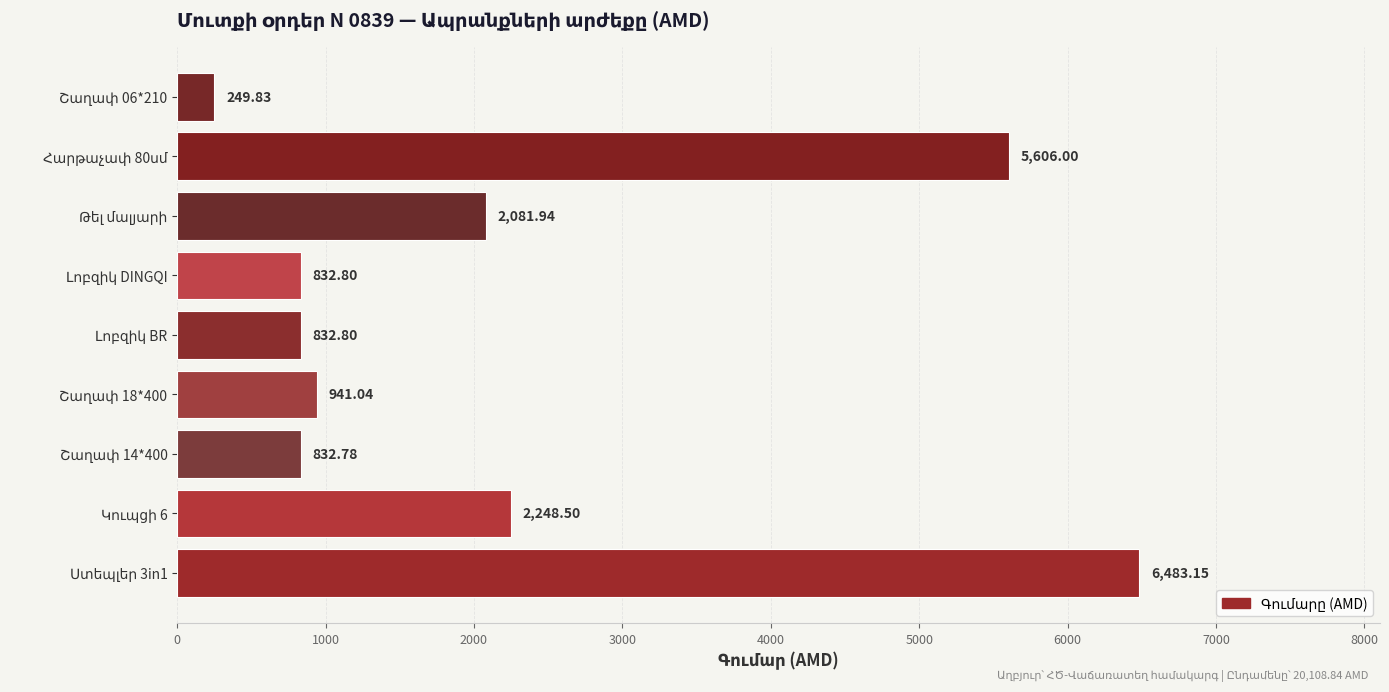

Does the chart contain any negative values?

No